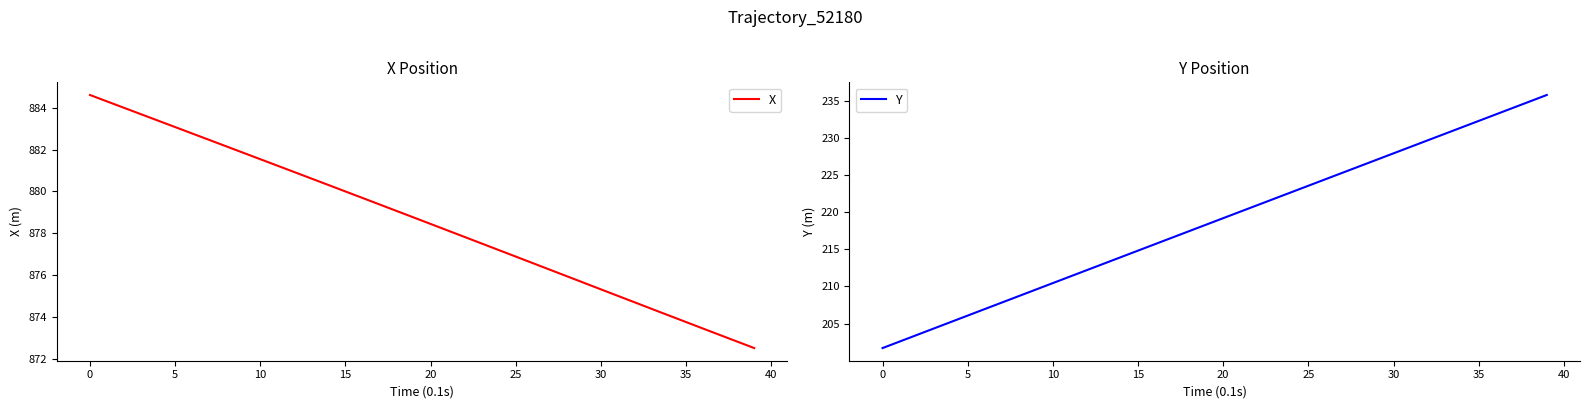

What is the difference between the highest and lowest values at 29?

648.6